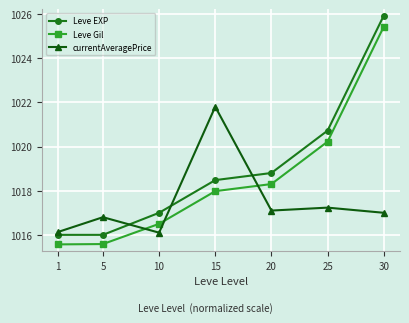

What is the difference between the second highest and second lowest values in the Leve Gil series?

4.6